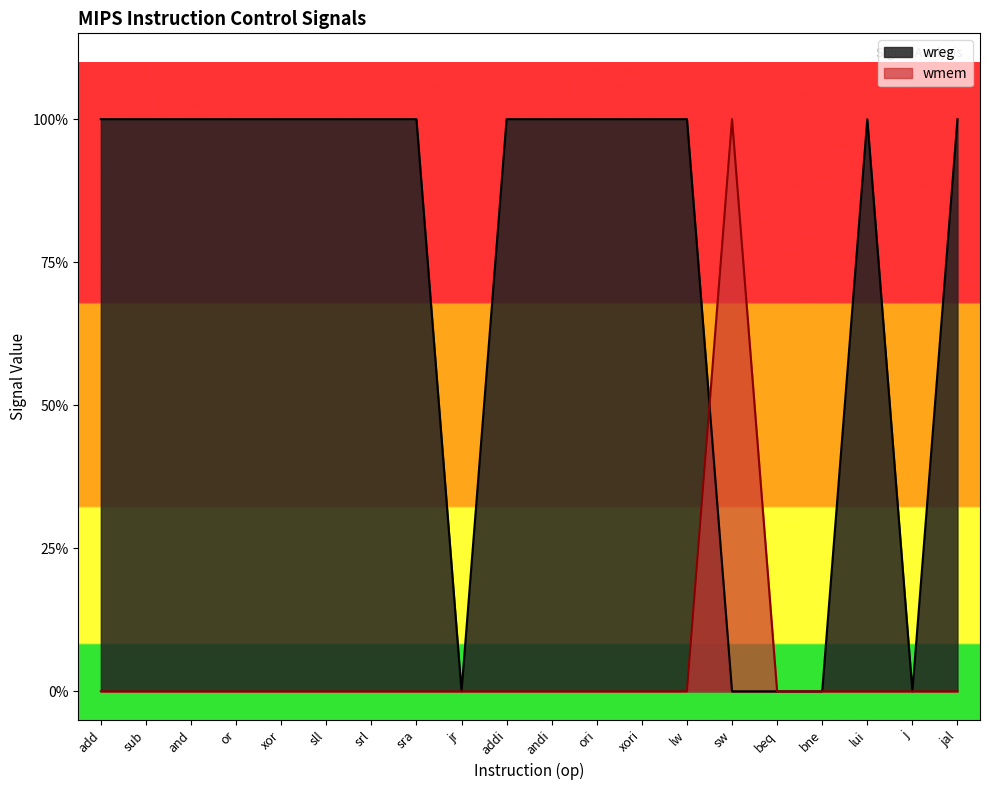

True or false: wreg has a value of 1 at or.

True